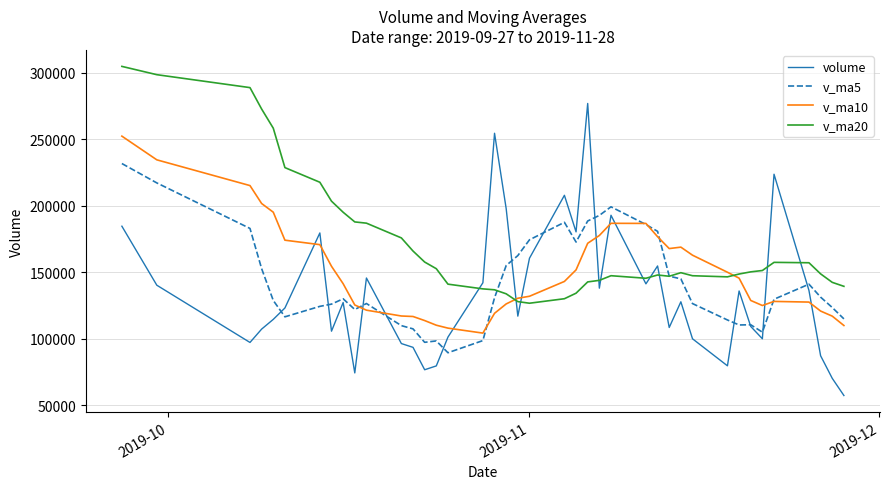

What is the sum of all volume values?

5344476.8